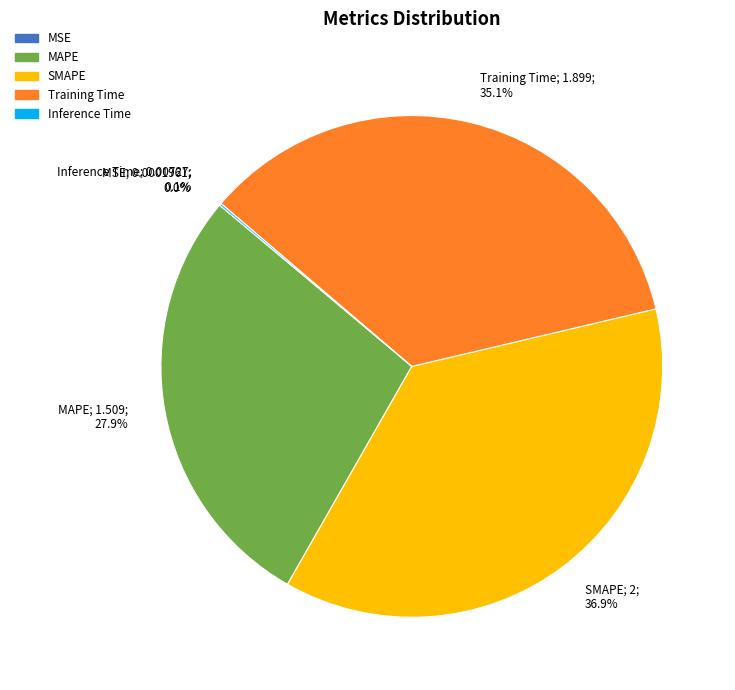

Which slice is the largest?

SMAPE